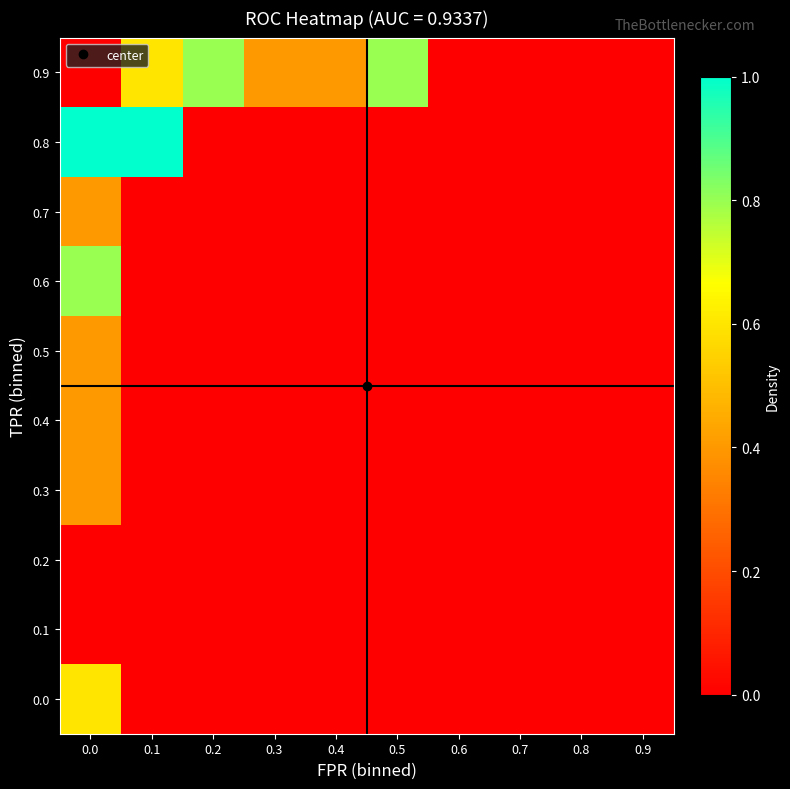

What is the total value across all series at 0.5?

0.8